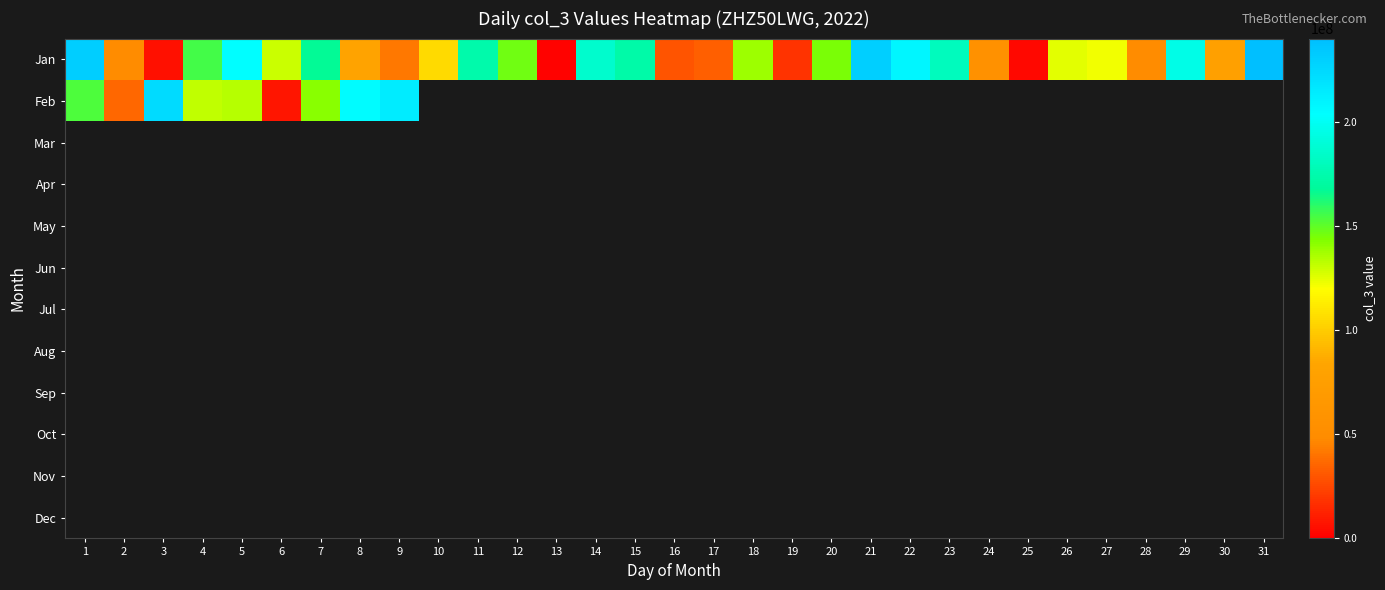

How many values in the Jan series are below 129808960?

15